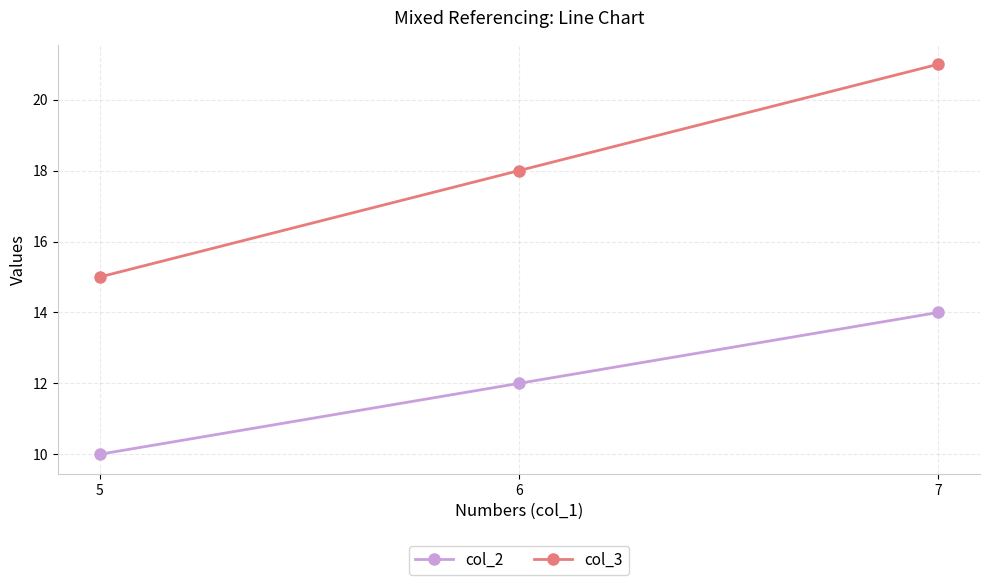

At how many categories does at least one series exceed 16?

2